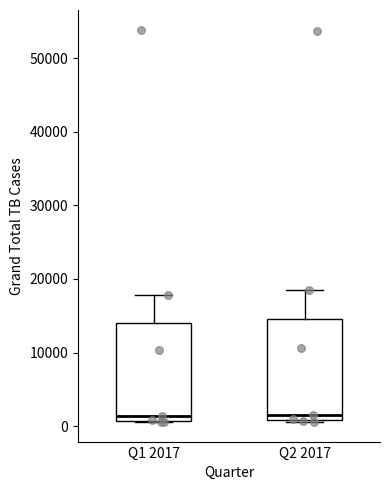

Reading left to right, transcribe this box plot: for each box, give where its median line is, the range the box spans, and where its two whiskers end, as read against the y-axis. The values are not printed on the chart, so give them approximately, as read against the axis.

Q1 2017: median 1000 (just above the box's lower edge), box 1000 to 14000, whiskers 1000 to 18000
Q2 2017: median 2000, box 1000 to 15000, whiskers 1000 to 19000